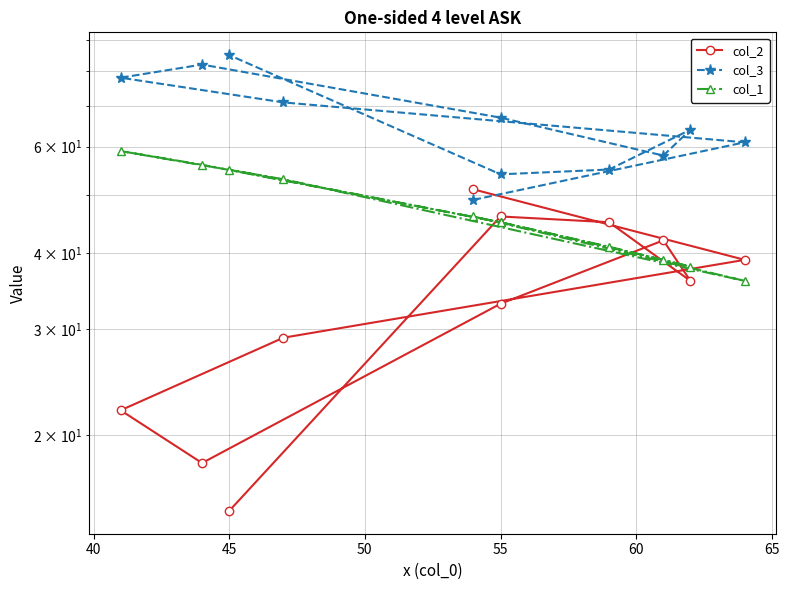

Is it true that col_2 equals 73 at 8?

False